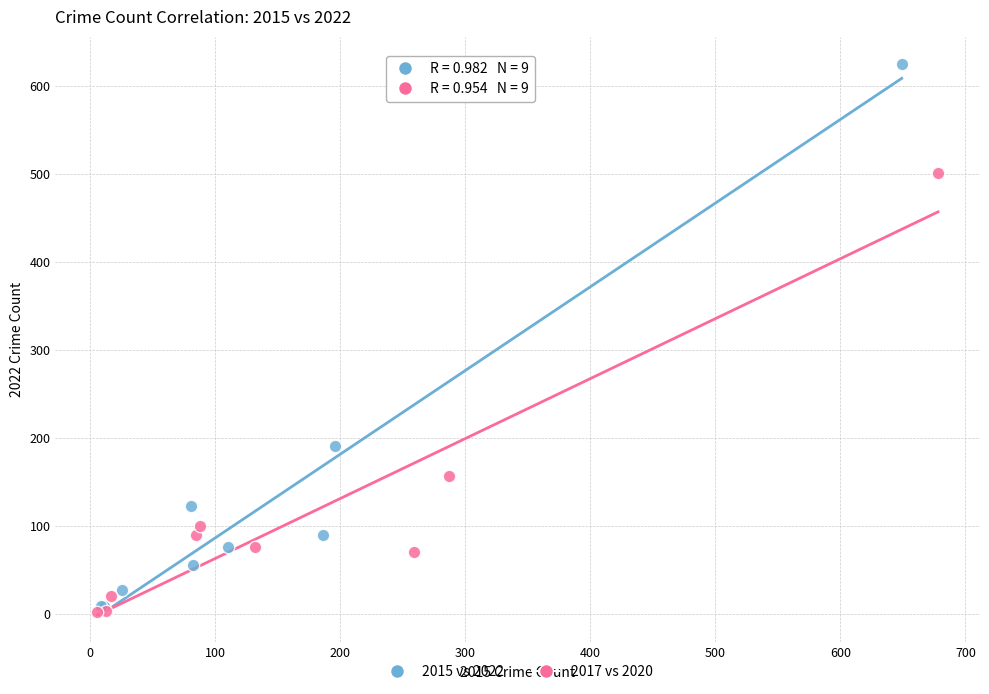

Which series contains the highest Y value?

2015 vs 2022